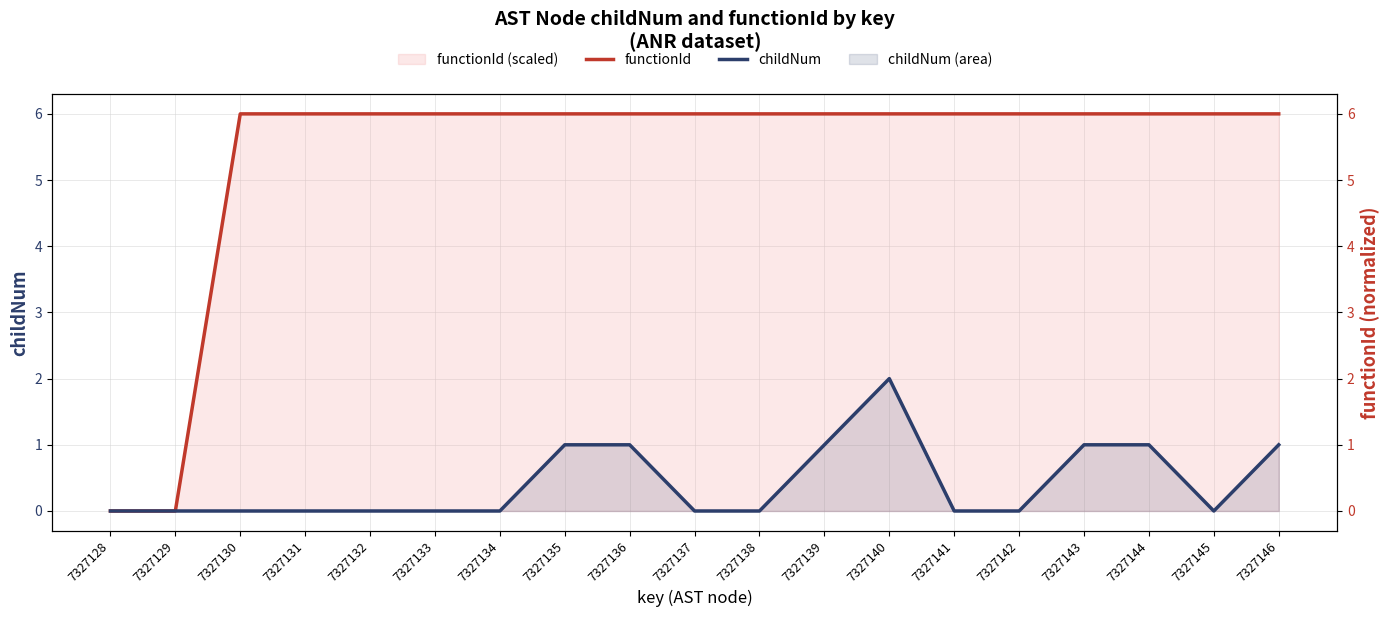

At which category is the sum across all series the highest?

7327140